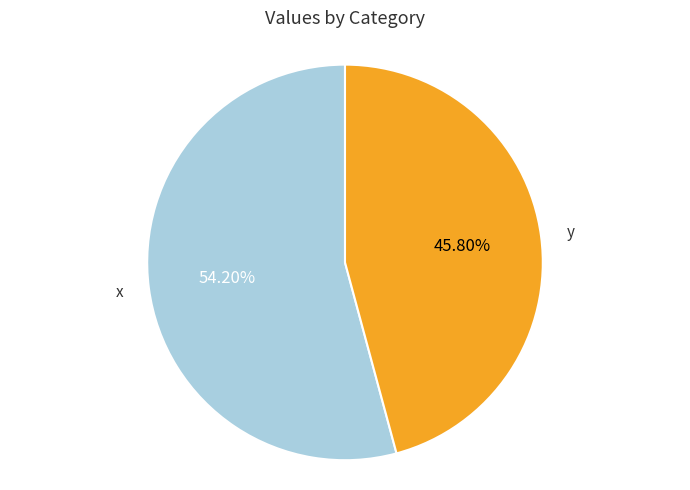

To the nearest percent, what is the difference between the largest and smallest slice percentages?

8%